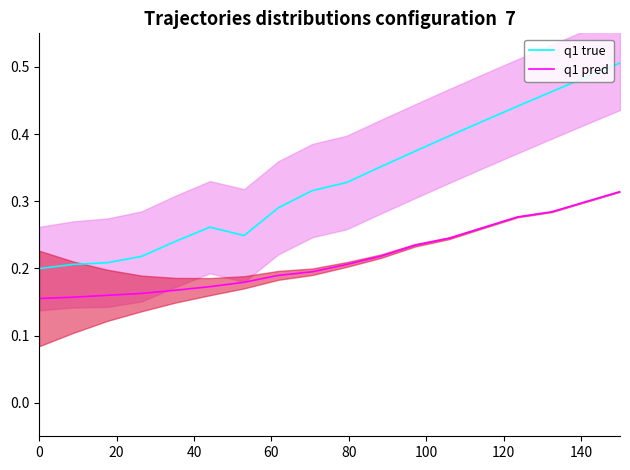

True or false: q1 pred and q1 true intersect in this chart.

False